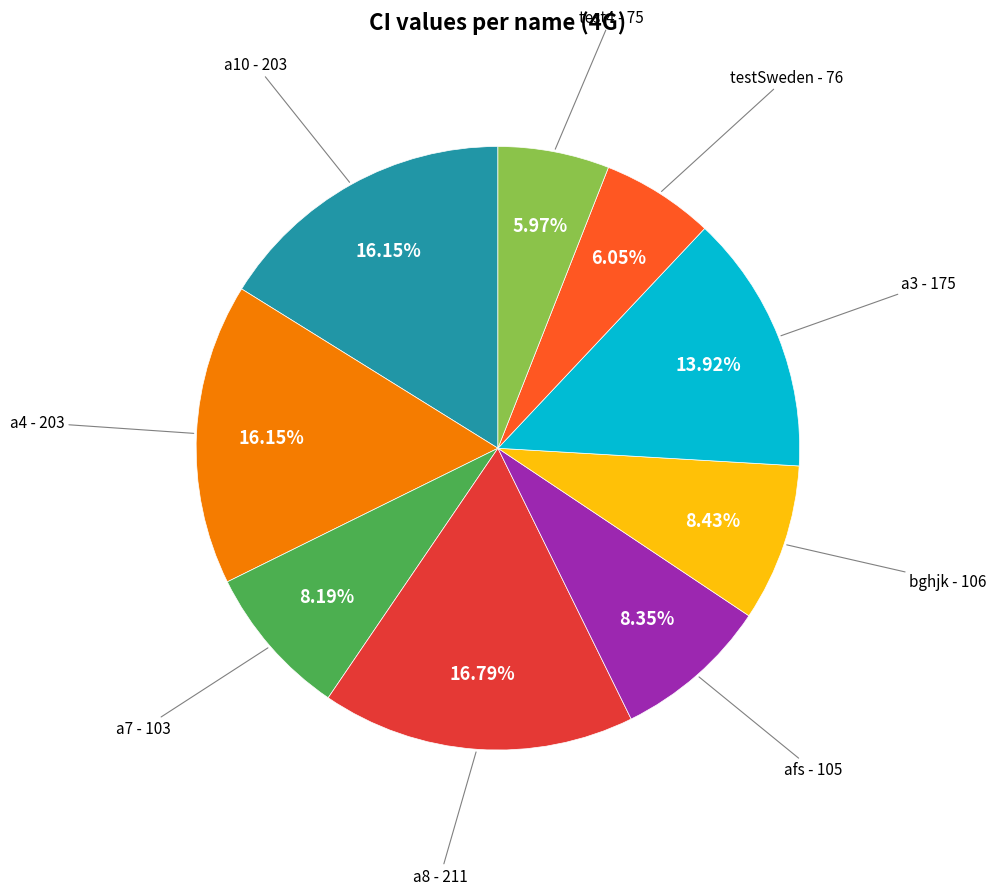

Is there any slice that represents more than half of the pie?

No